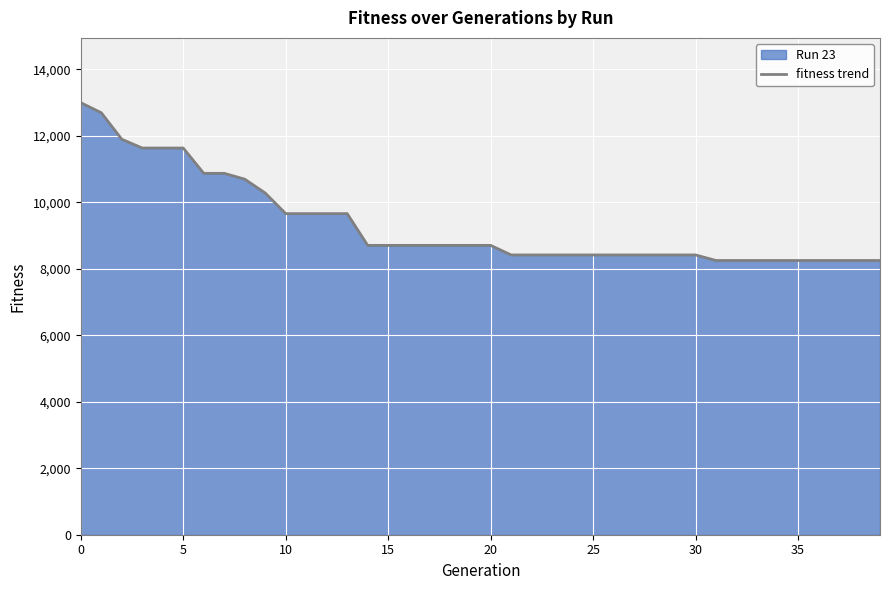

Where is the data nearest to the value 10622?

8